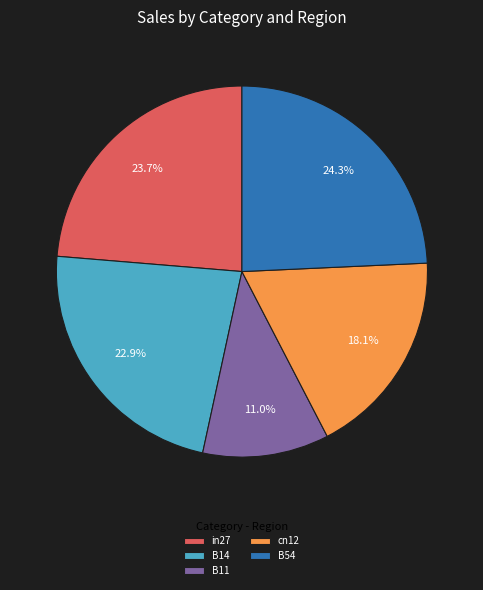

Combined, what portion of the pie is B11 and in27?

34.7%